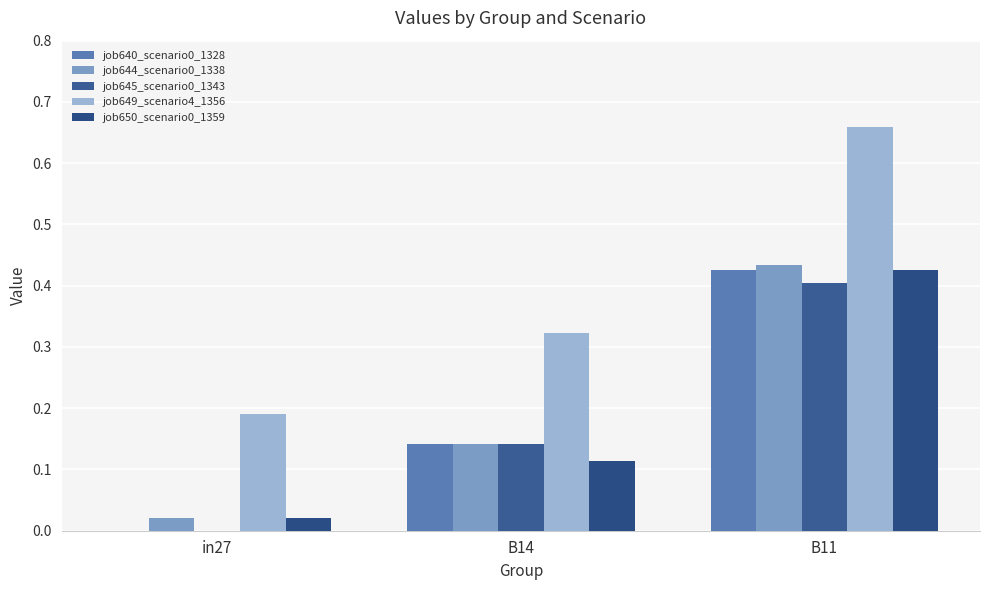

Are the bars grouped side by side (vs. stacked)?

Yes